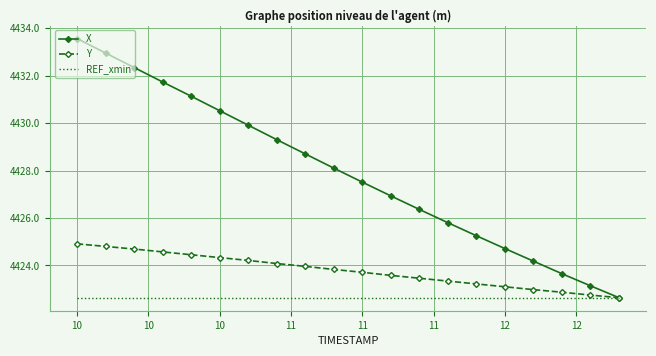

What is the maximum value for REF_xmin?

4422.6